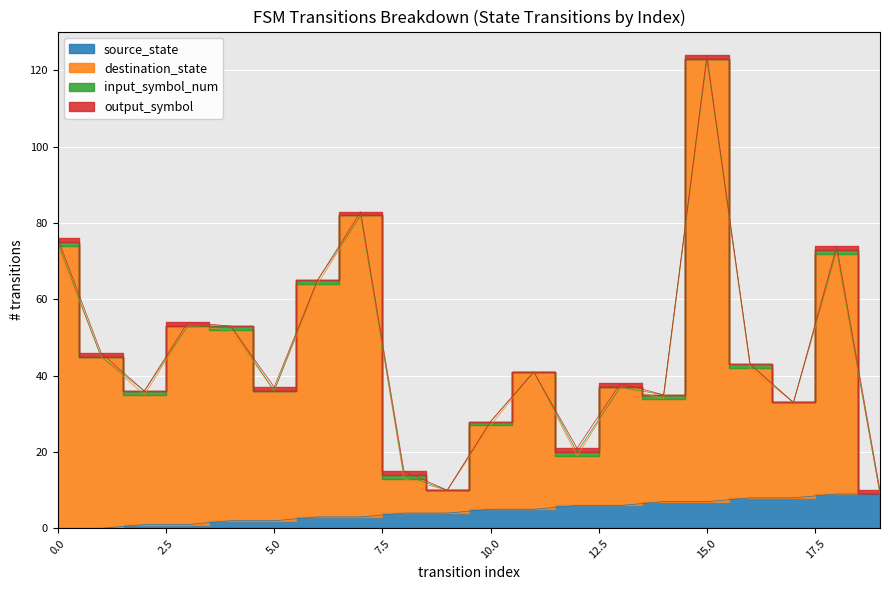

How many categories are shown in the chart?

20